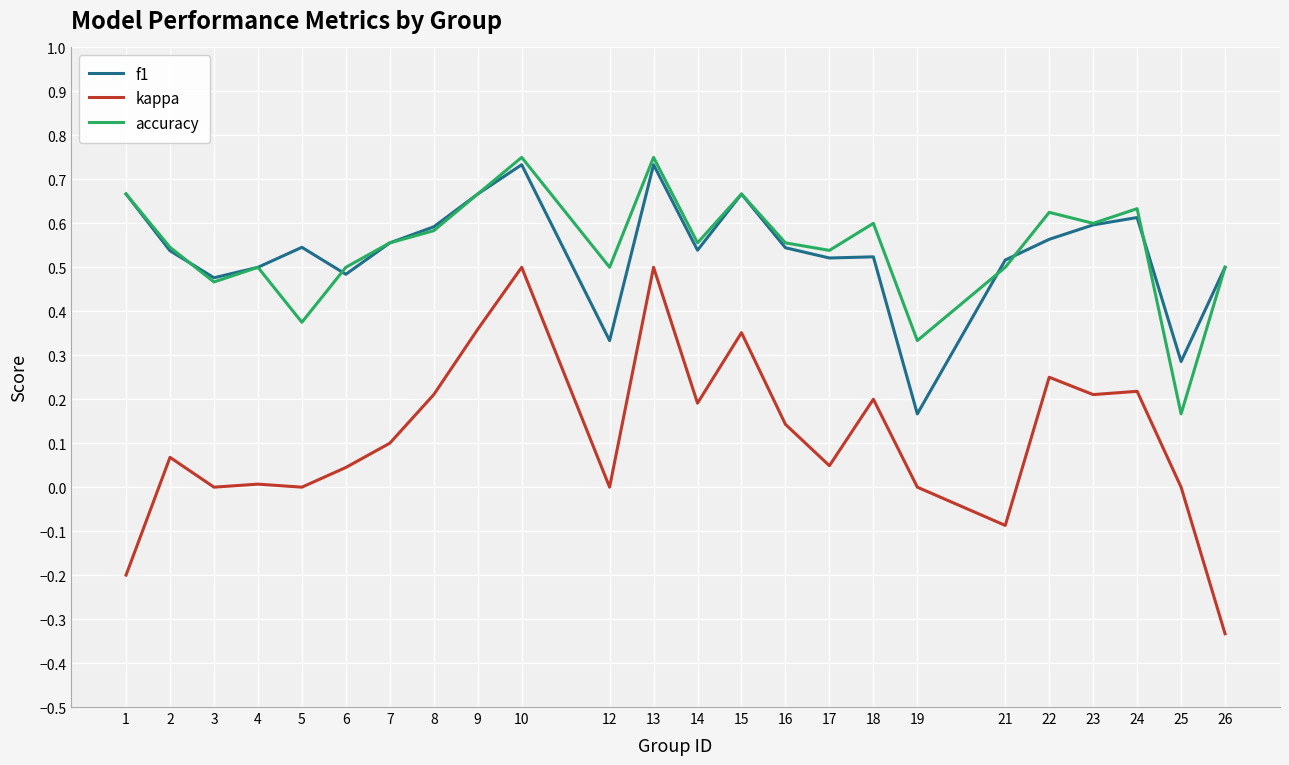

Which series has the widest spread of values?

kappa